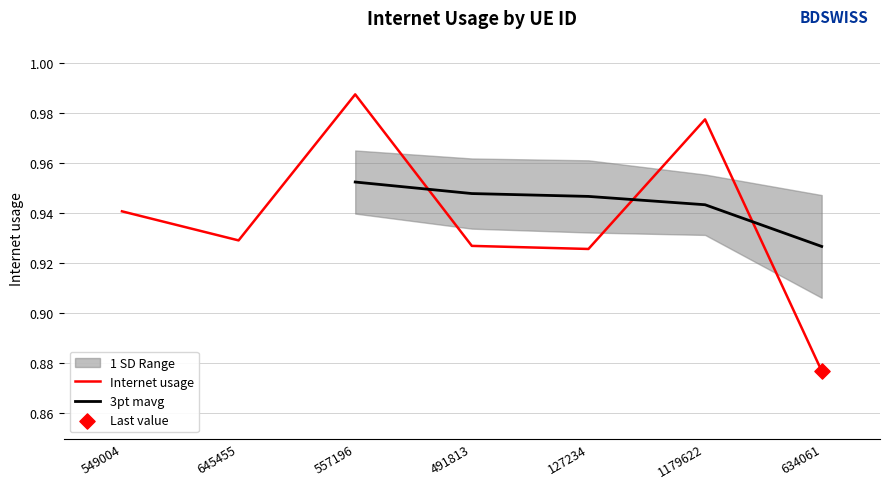

Where is Internet usage nearest to the value 0?

634061